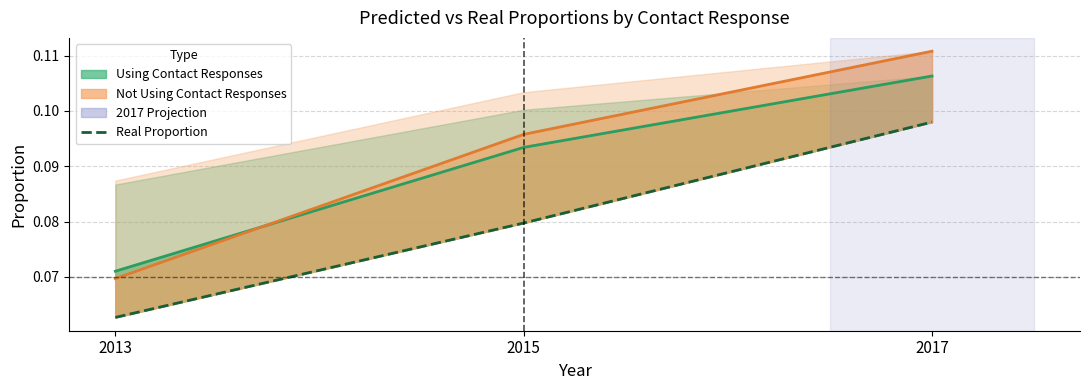

How many Pred (Contact) values are between 0 and 1?

3